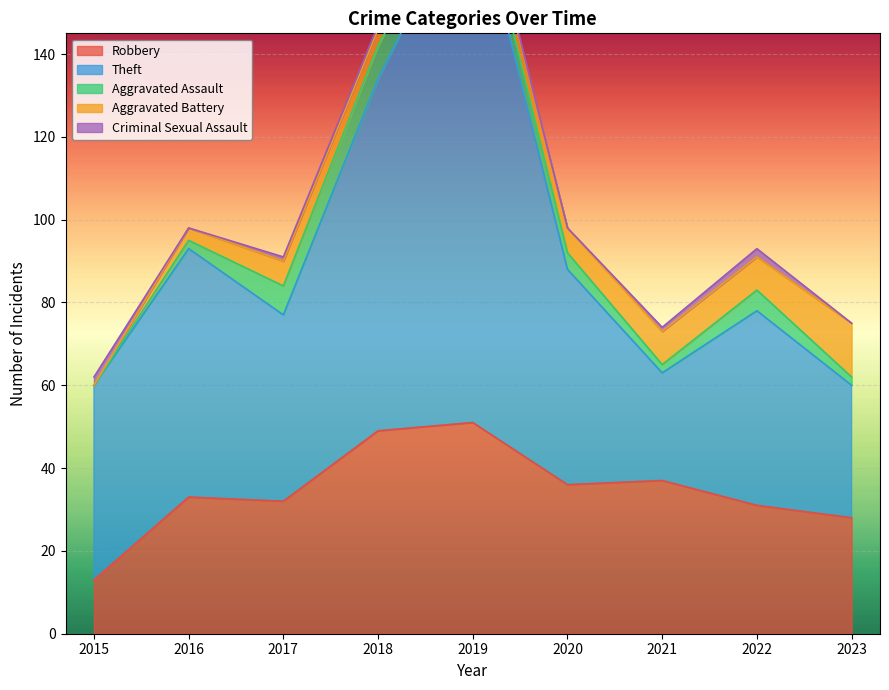

At which category does Aggravated Assault reach its first local peak?

2018